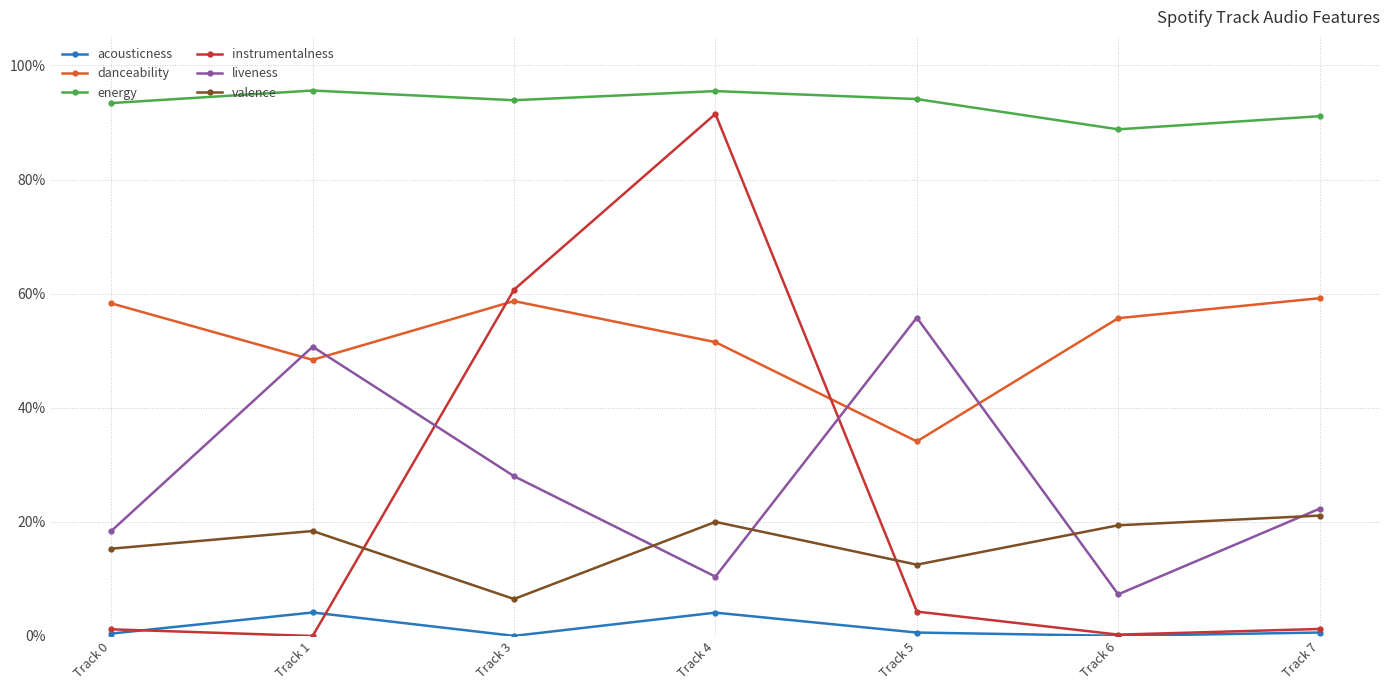

What is the value of the valence point at the 4th from the left?

0.2